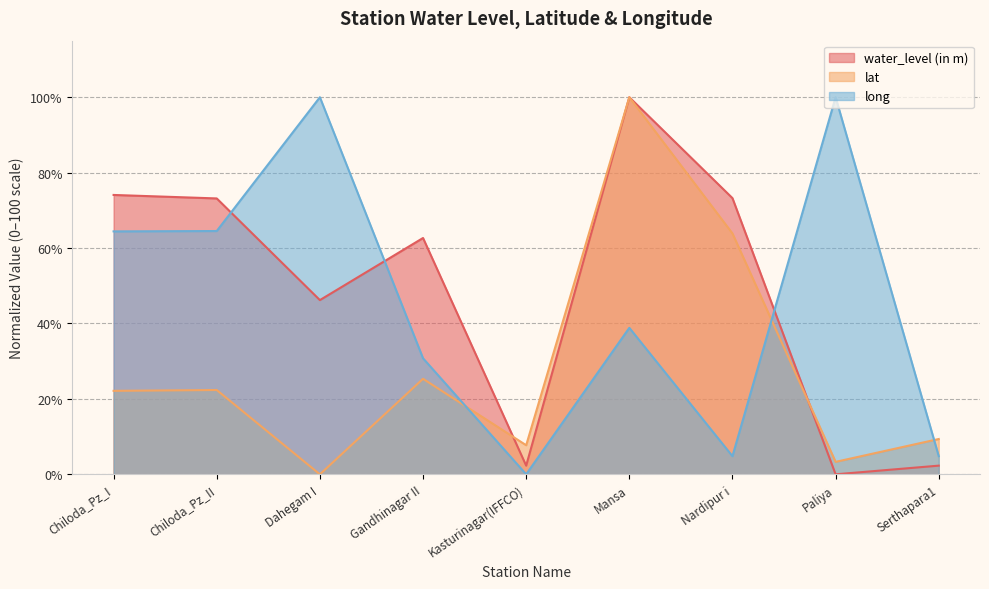

What are all the series names shown in the legend?

water_level (in m), lat, long